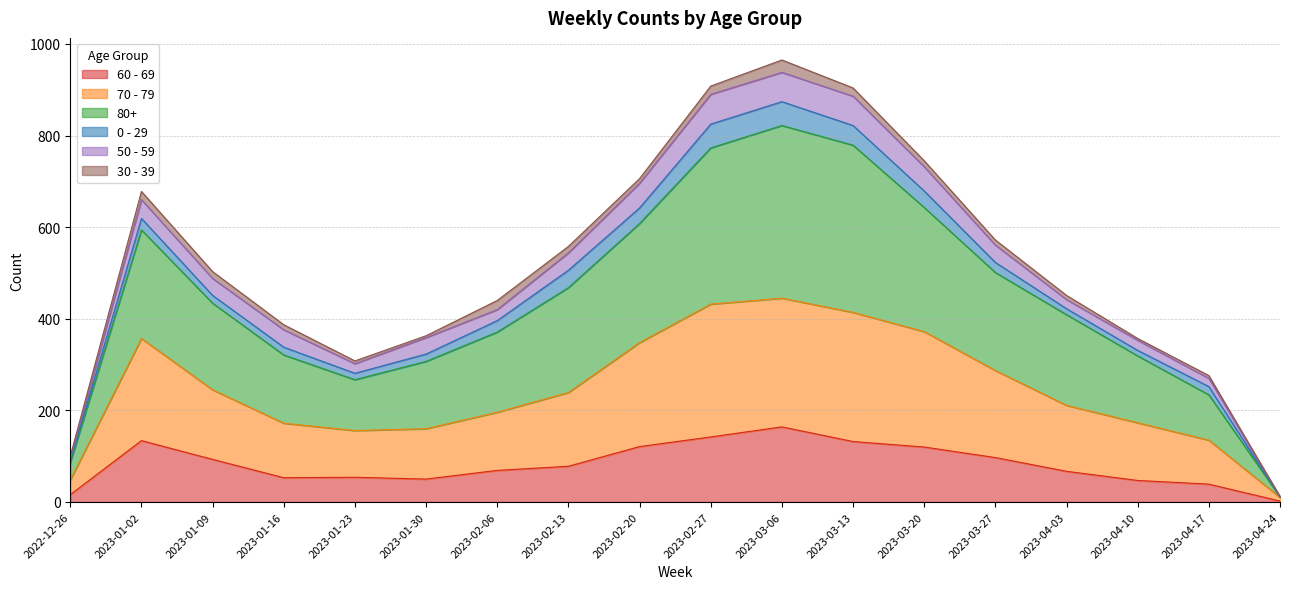

In 60 - 69, how many points are lower than both neighbors (excluding endpoints)?

2